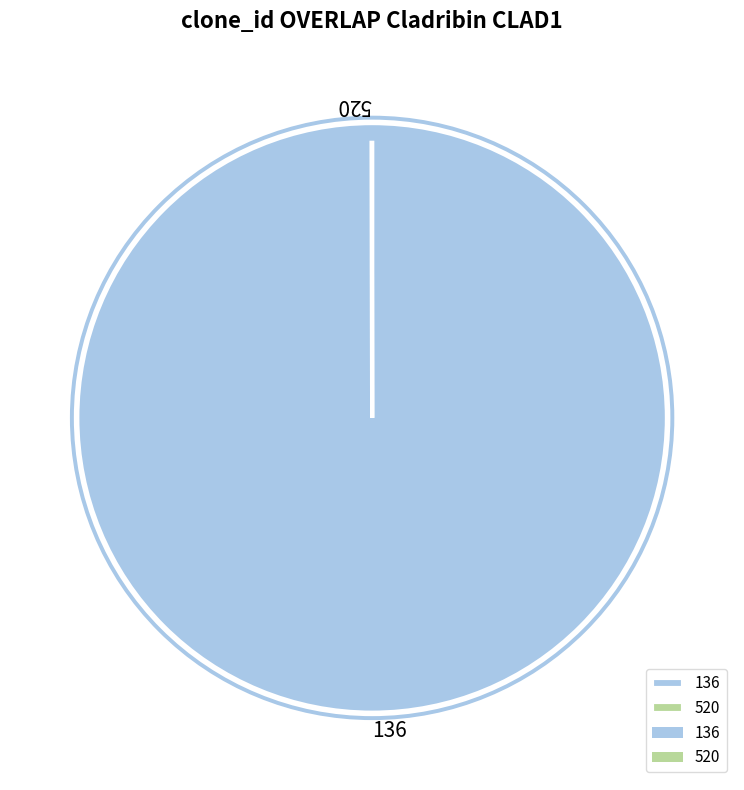

What is the largest slice in the pie chart?

136